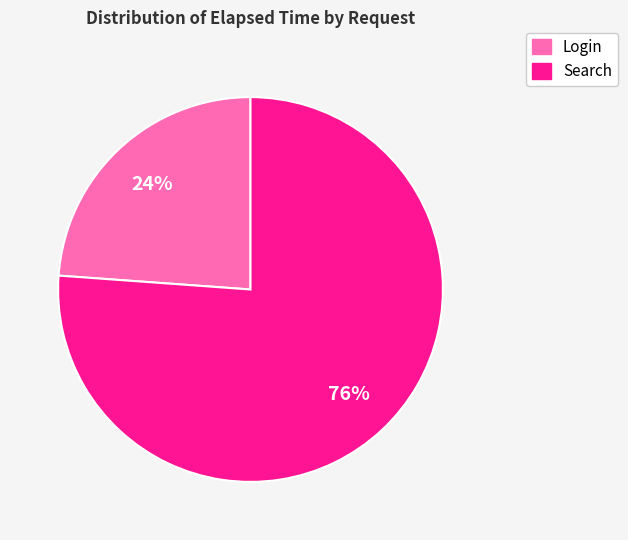

True or false: Search accounts for 76% of the total.

True